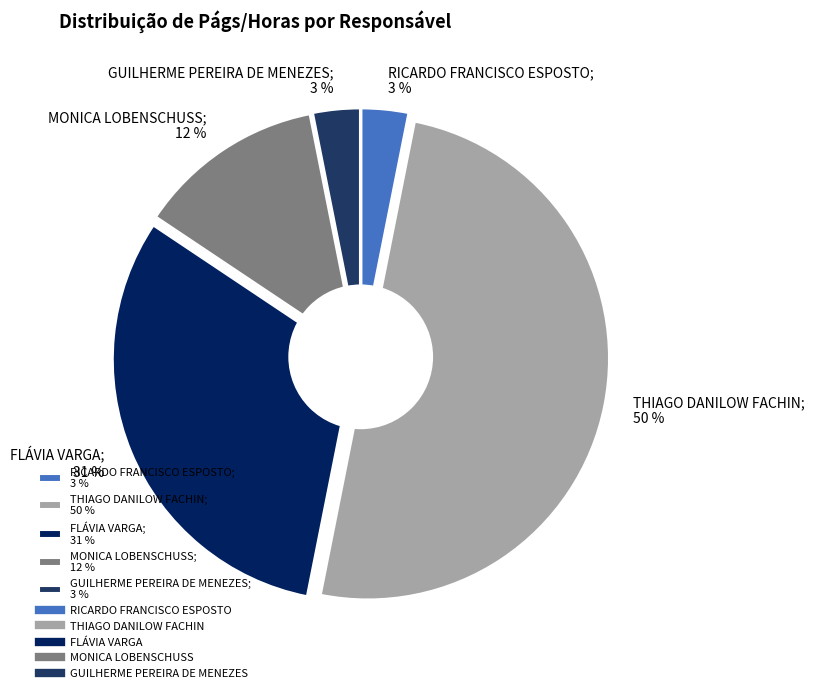

Does GUILHERME PEREIRA DE MENEZES account for over 50% of the chart?

No